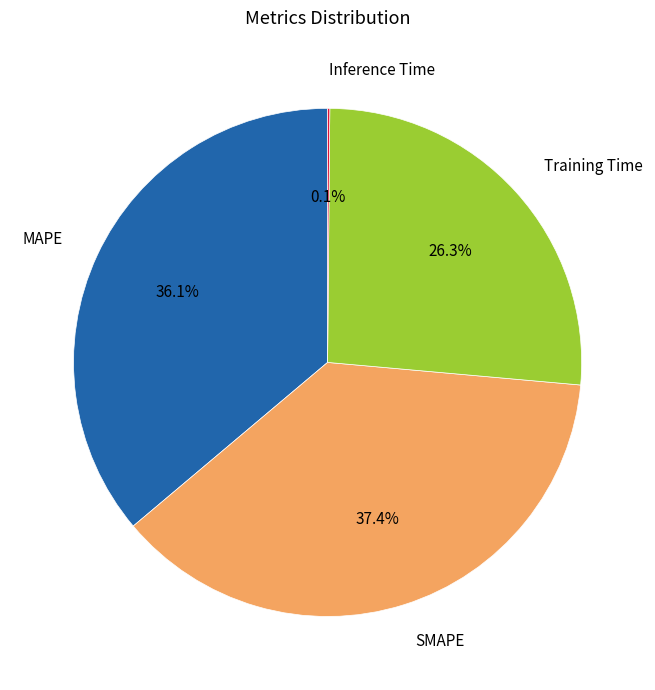

What percentage is the MAPE slice, to the nearest percent?

36%